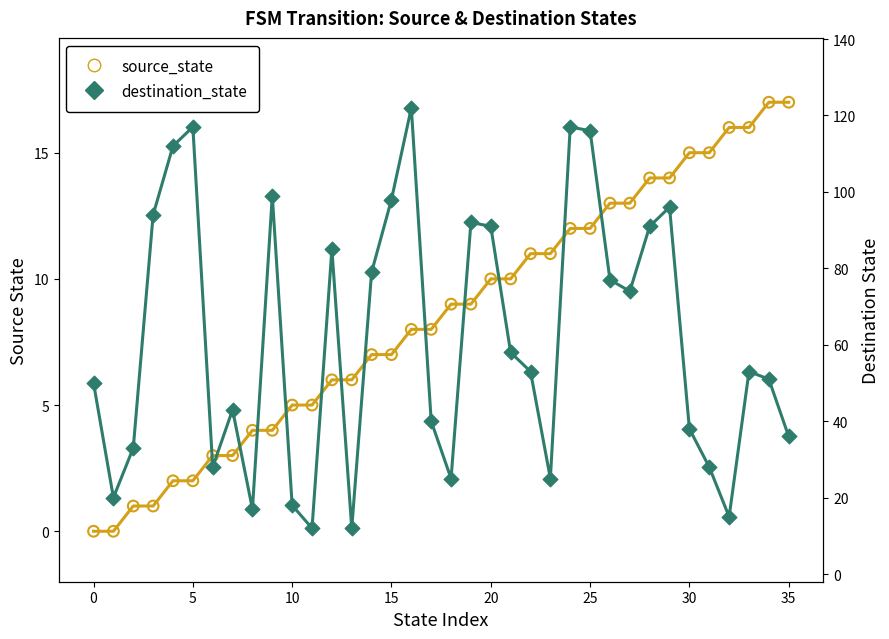

Which series has the largest Y range (max minus min)?

destination_state